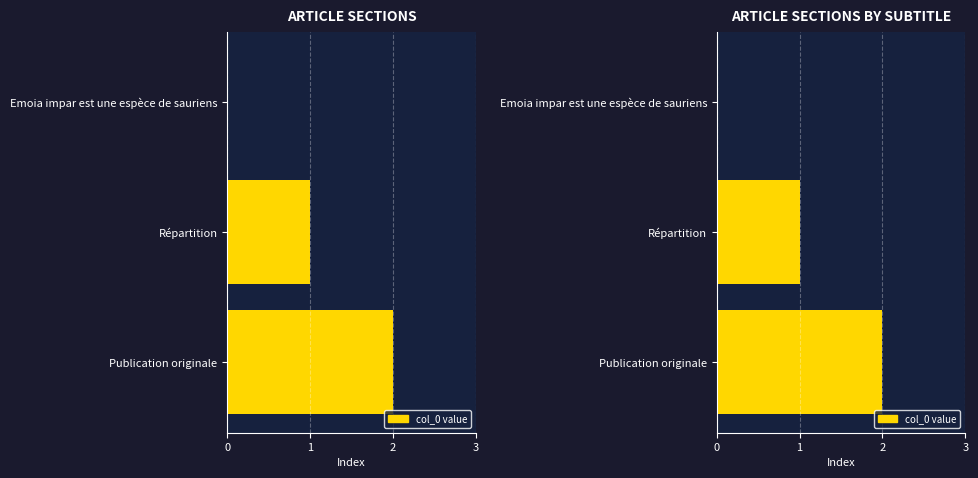

How many values are above zero?

2